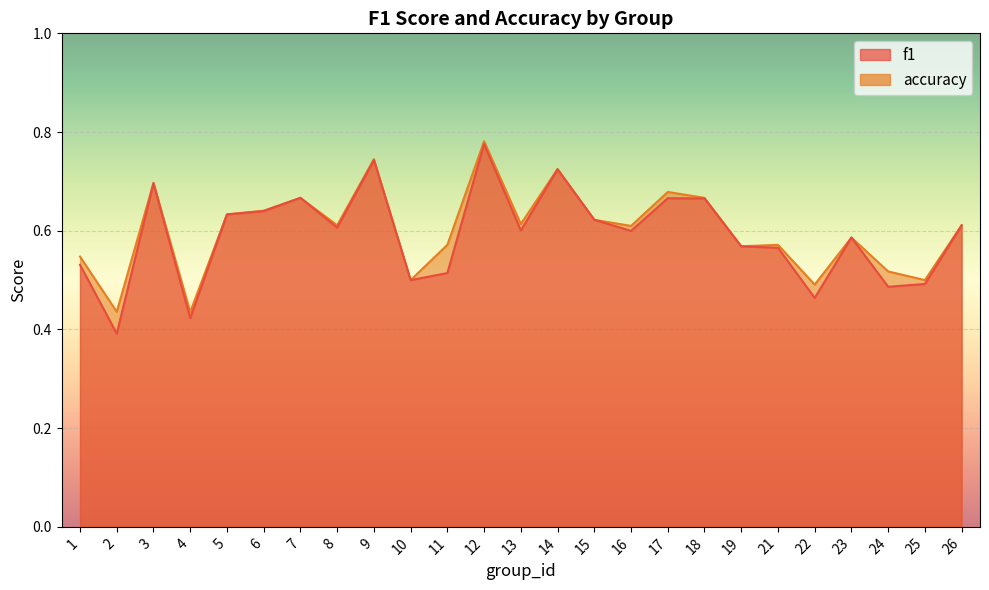

At which label does f1 reach its minimum?

2